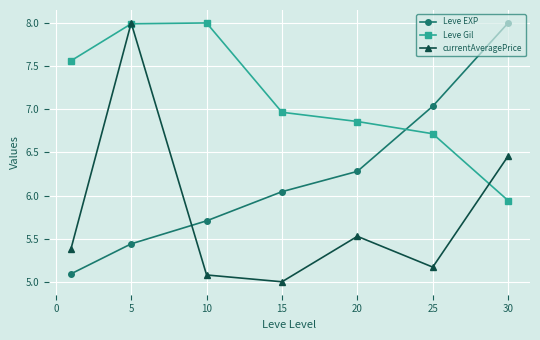

How many intersections are there between Leve EXP and currentAveragePrice?

1